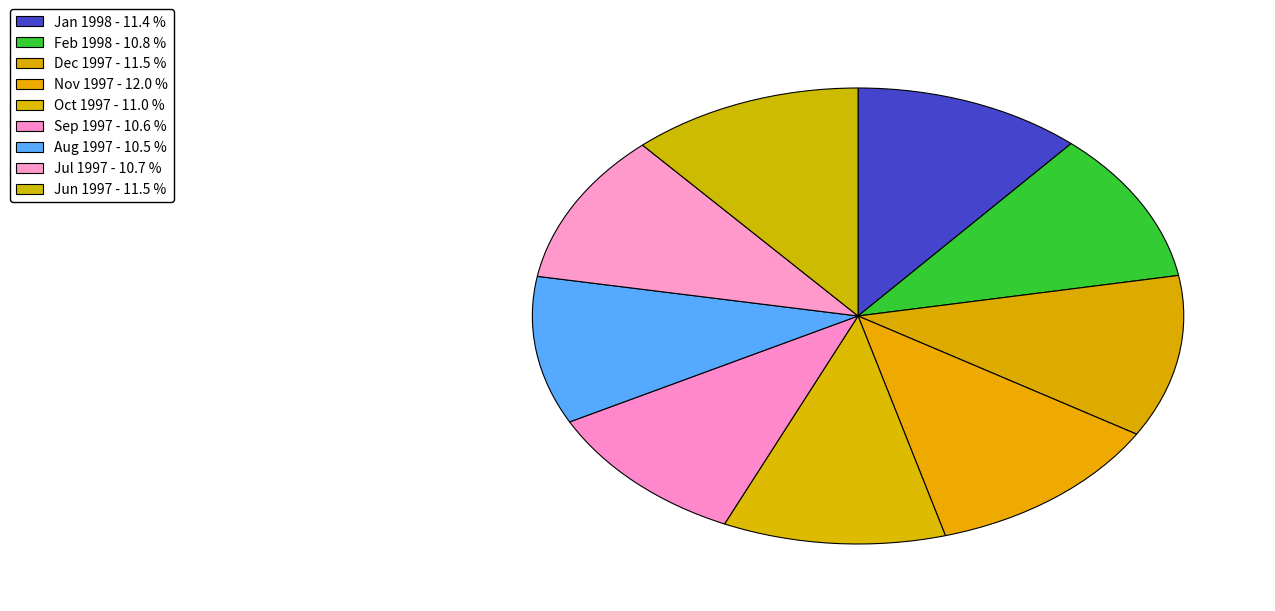

Is there any slice that represents more than half of the pie?

No